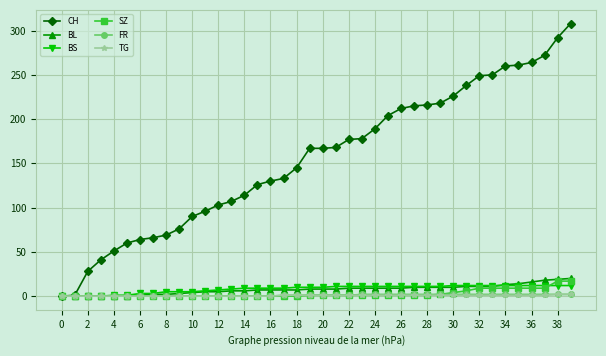

What is the highest value of the SZ series?

17